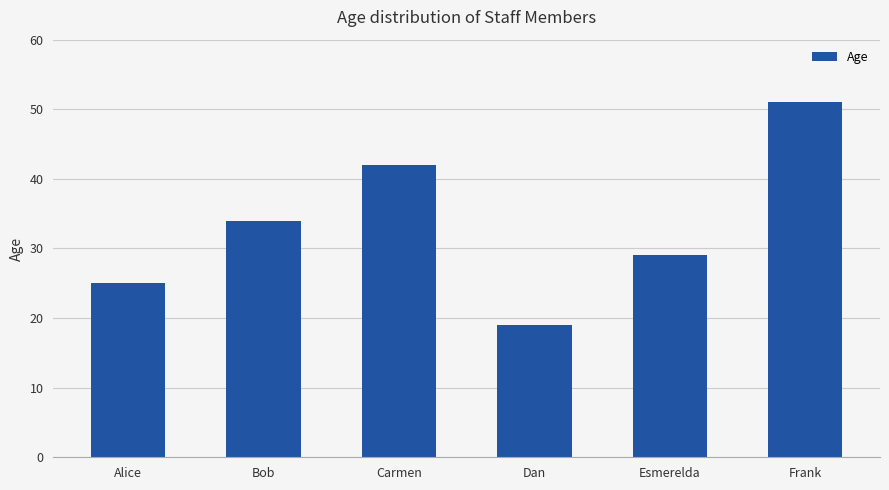

What is the approximate value at Frank?

51